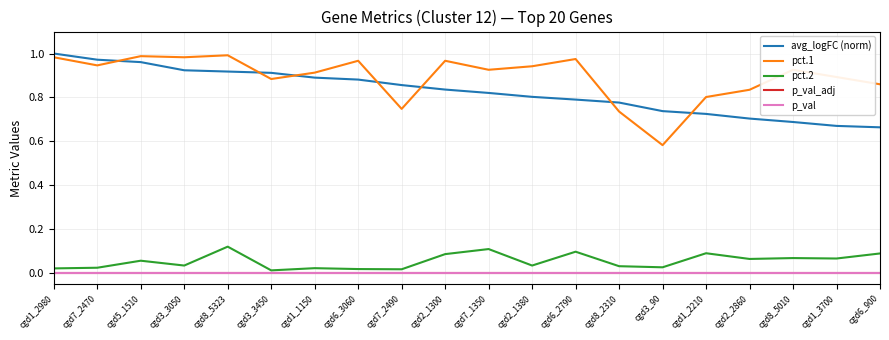

At how many categories does at least one series exceed 0?

20